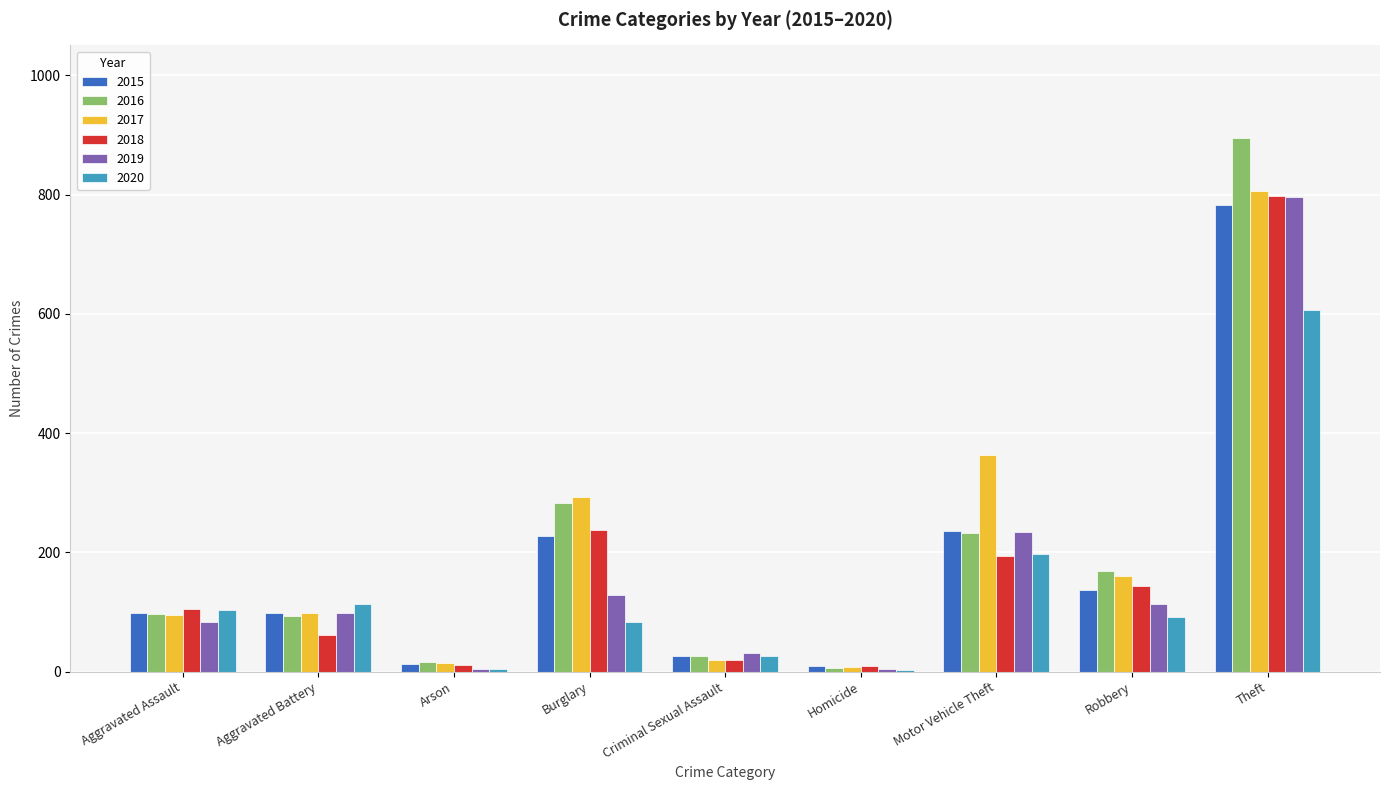

What are all the series names shown in the legend?

2015, 2016, 2017, 2018, 2019, 2020